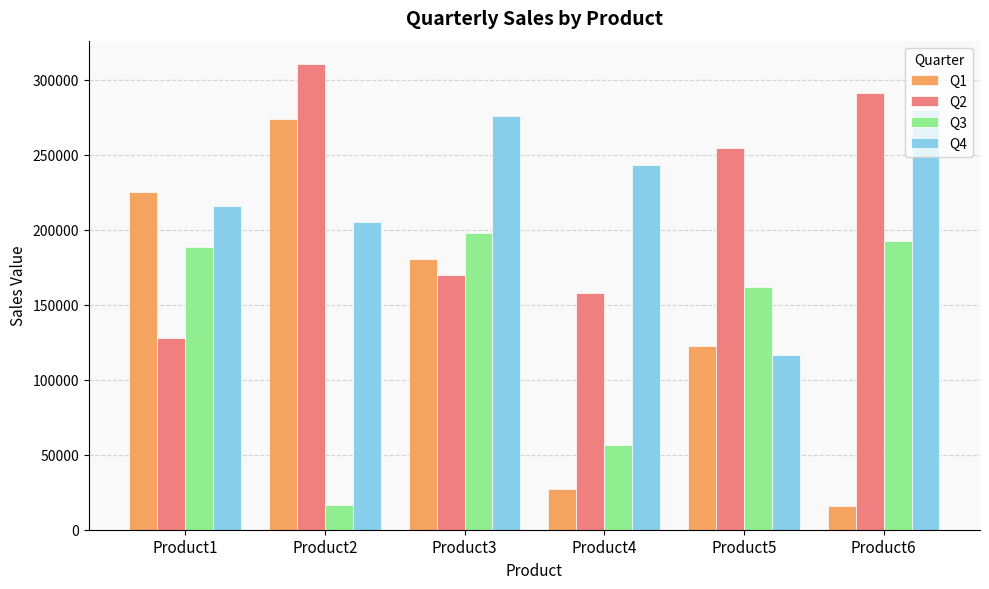

Is the value of Q1 at Product5 greater than the value of Q2 at Product3?

No